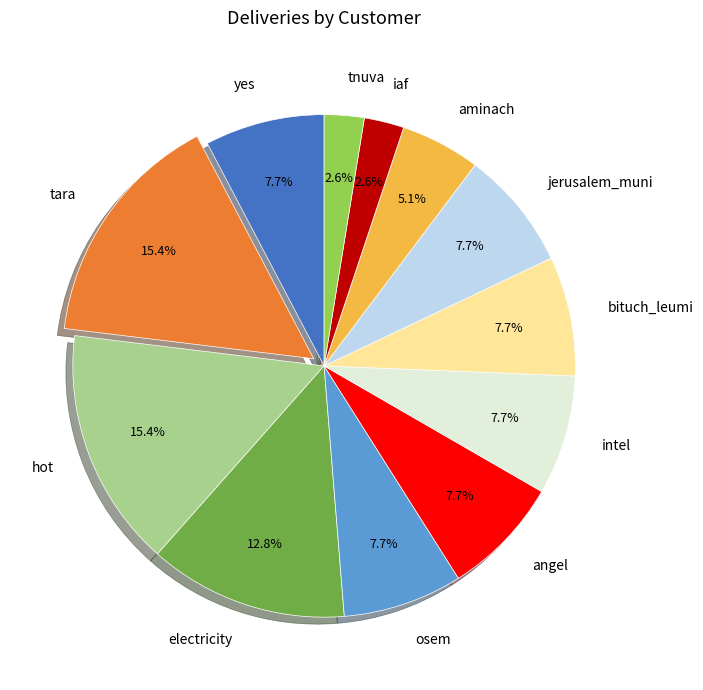

What is the ratio of the value at bituch_leumi to the value at osem?

1.0